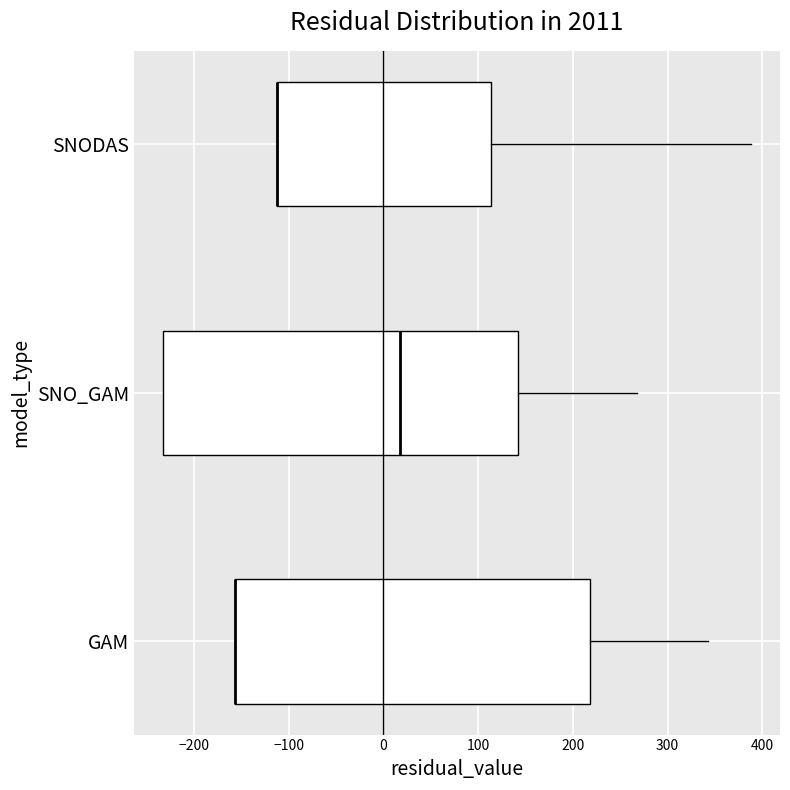

Reading bottom to top, transcribe this box plot: for each box, give where its median line is, the range the box spans, and where its two whiskers end, as read against the x-axis. The values are not printed on the chart, so give them approximately, as read against the axis.

GAM: median -160 (drawn on the box's left edge), box -160 to 220, whiskers -160 to 340
SNO_GAM: median 20, box -230 to 140, whiskers -230 to 270
SNODAS: median -110 (drawn on the box's left edge), box -110 to 110, whiskers -110 to 390